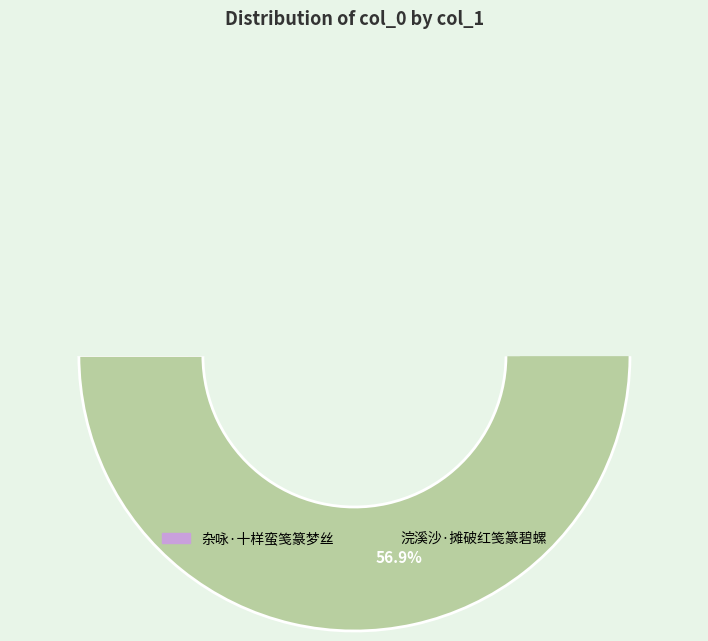

The 杂咏·十样蛮笺篆梦丝 slice represents 56% of the pie. True or false?

False